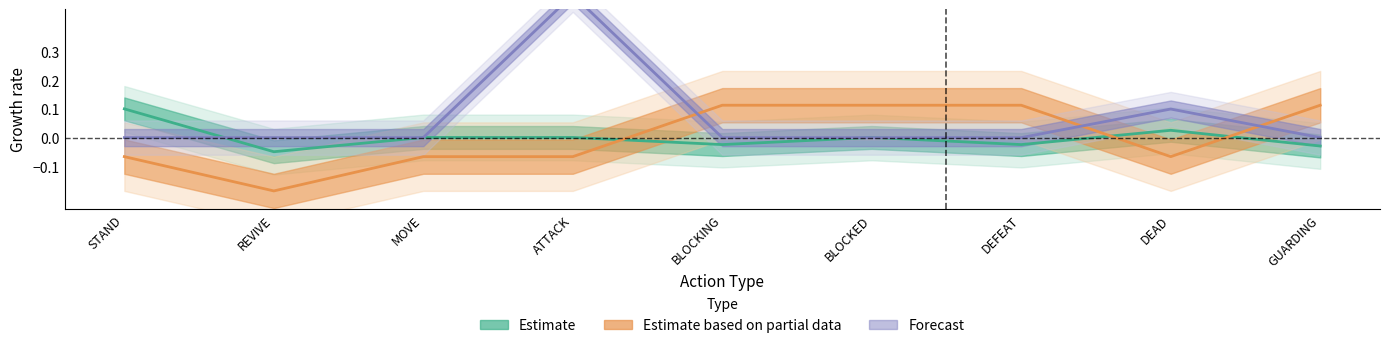

The Estimate based on partial data series shows 0.2 at DEFEAT. True or false?

False